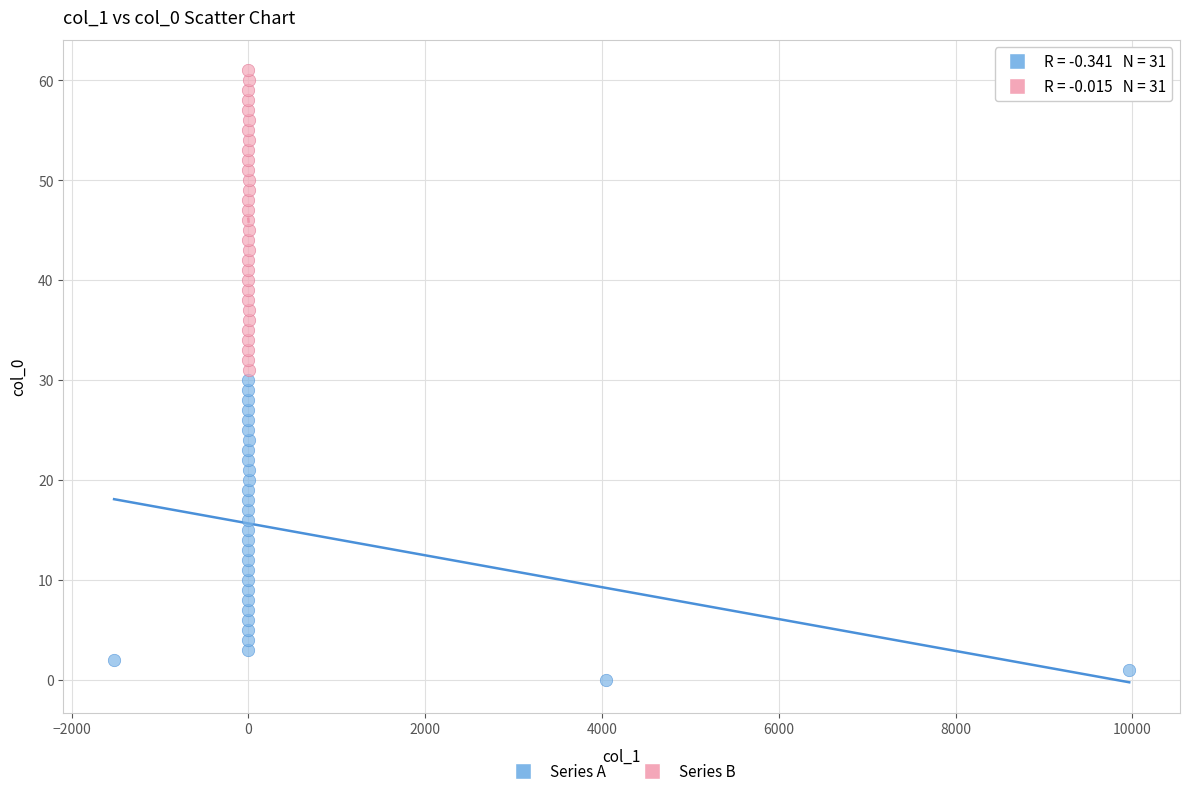

Which series reaches the maximum Y coordinate?

Series B